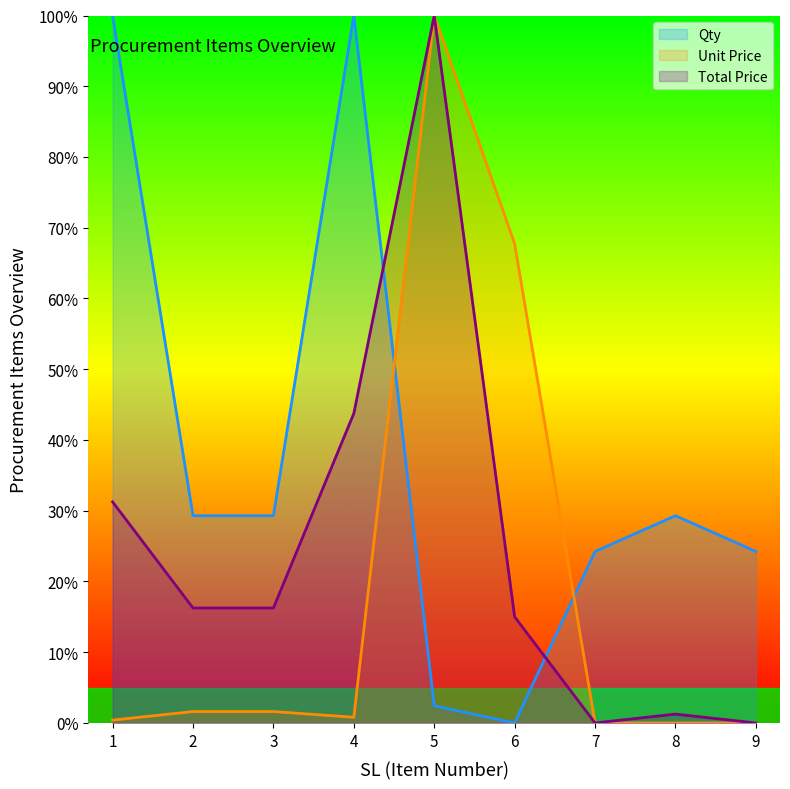

At which category is the sum across all series the highest?

5